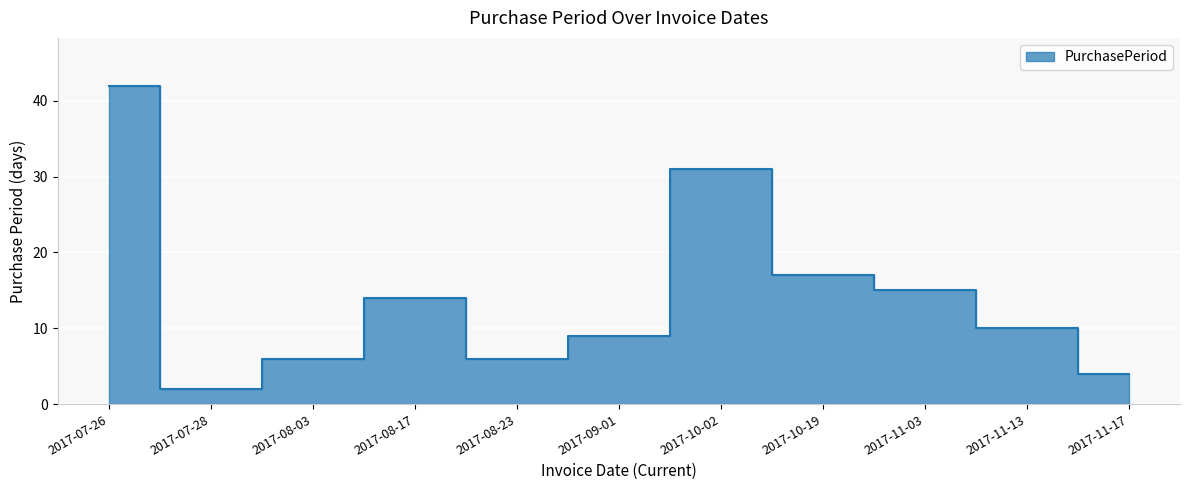

What is the smallest value displayed?

2